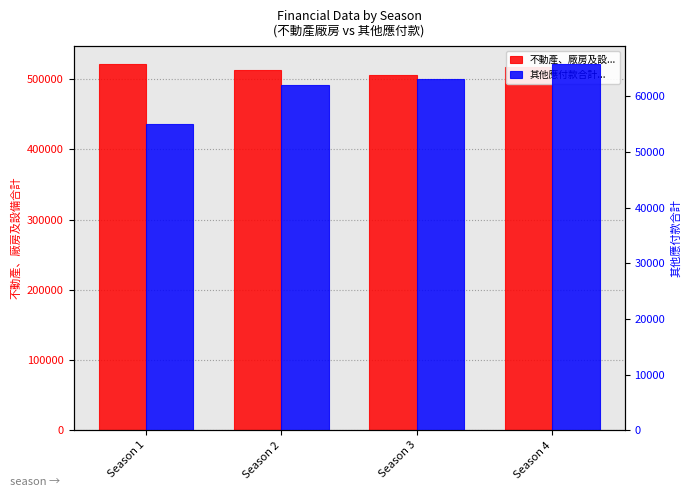

Reading left to right, transcribe all the data shown in this chart.

不動產、廠房及設備合計: Season 1=521101.5	Season 2=512717.2	Season 3=505918.5	Season 4=516694.3
其他應付款合計: Season 1=55072.2	Season 2=62063.2	Season 3=63097.8	Season 4=65741.0